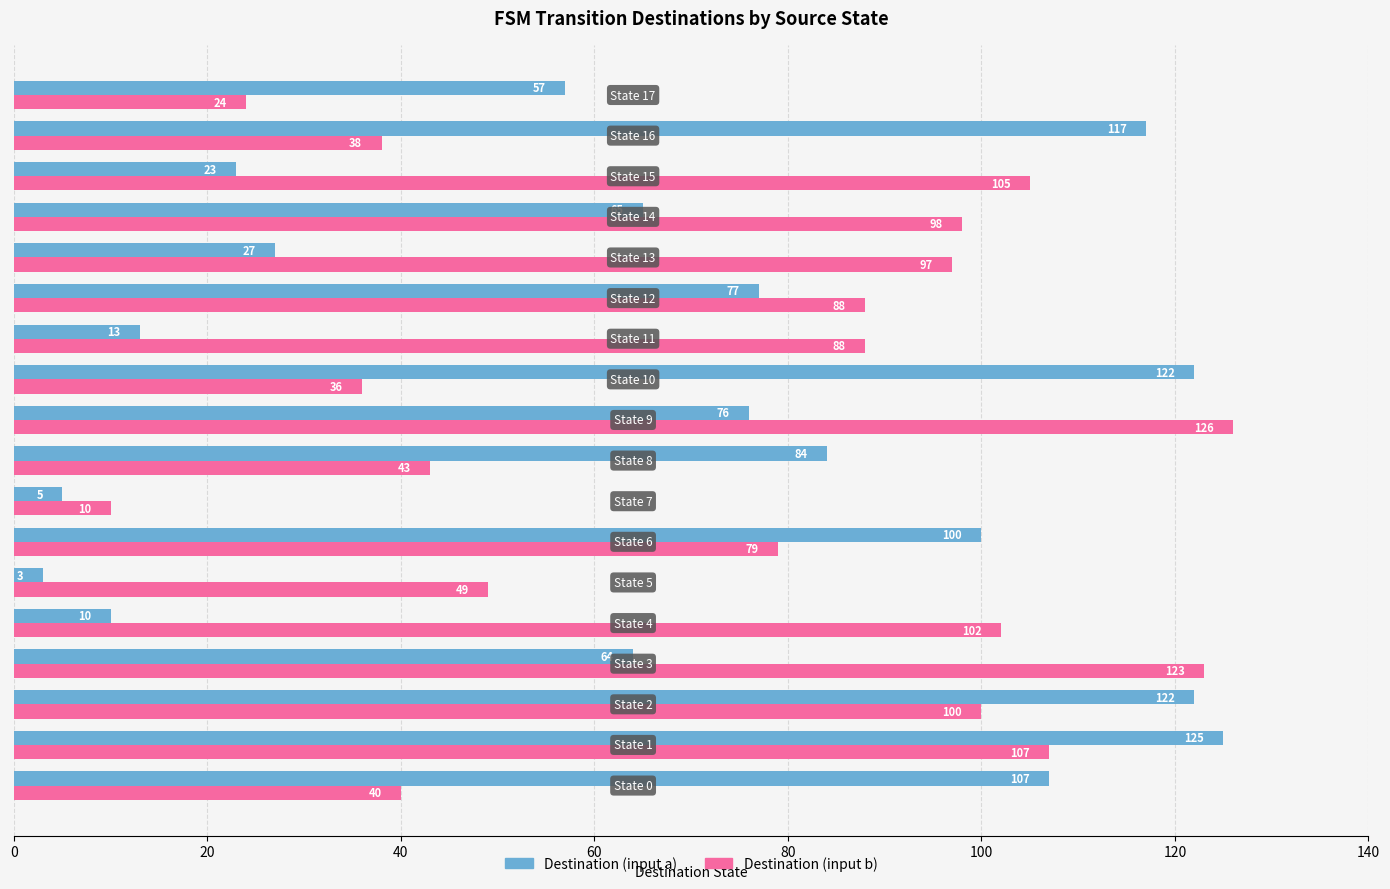

Rank the series by their maximum value, from highest to lowest.

Destination (input b), Destination (input a)